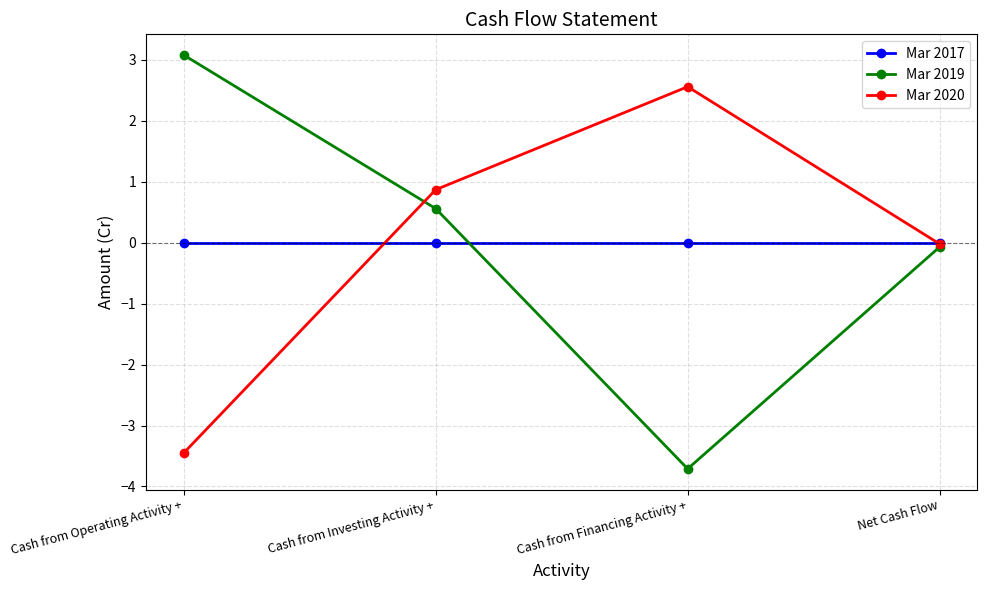

What is the smallest value displayed?

-3.7